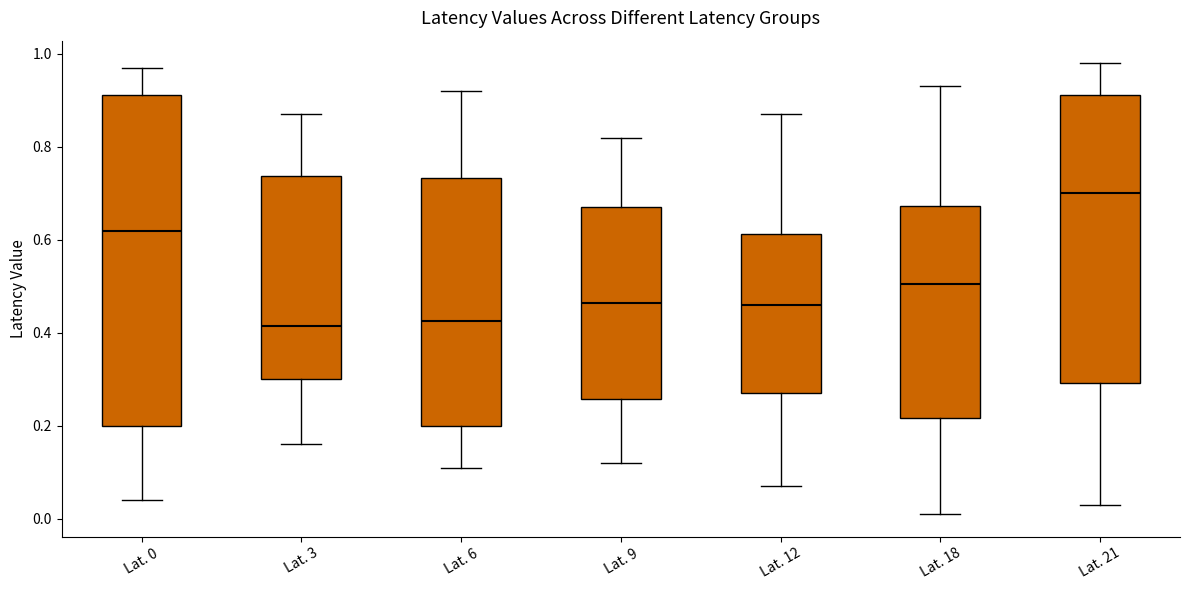

Where is the lower edge of the box for Lat. 3 on the y-axis? The values are not printed on the chart, so give them approximately, as read against the axis.

0.30